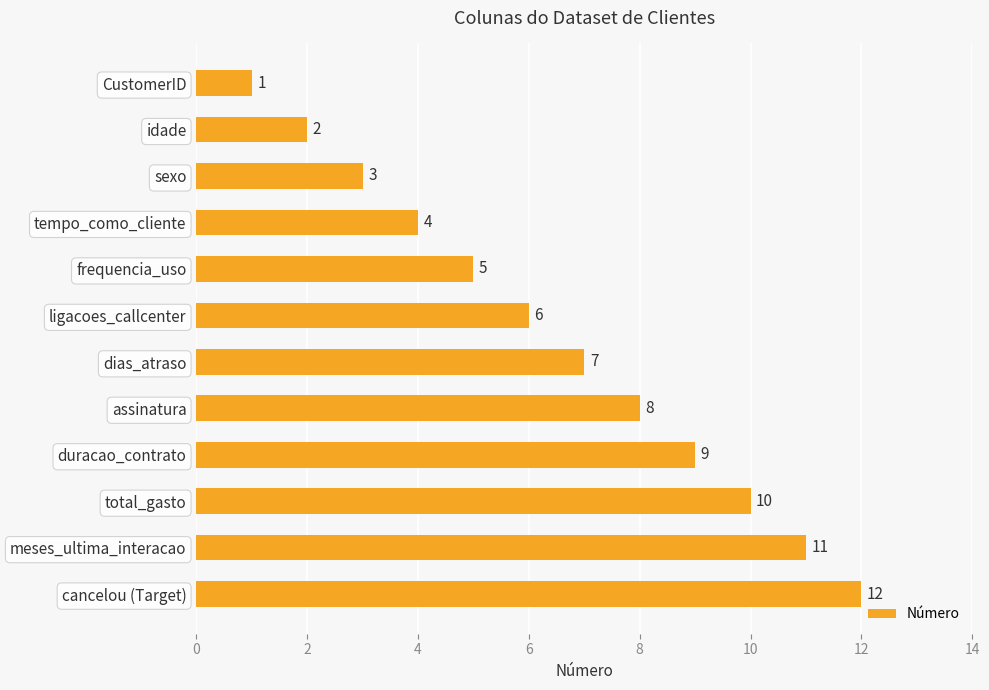

How many bars are there in total?

12